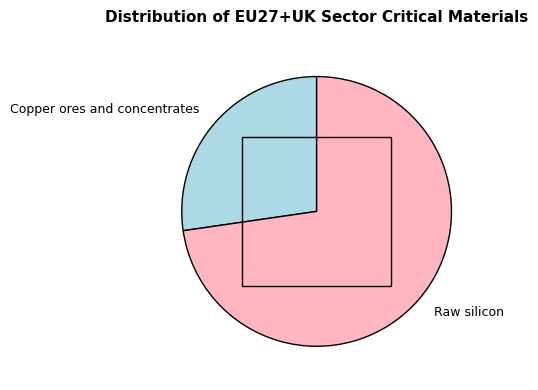

Rank the categories by value from highest to lowest.

Raw silicon, Copper ores and concentrates